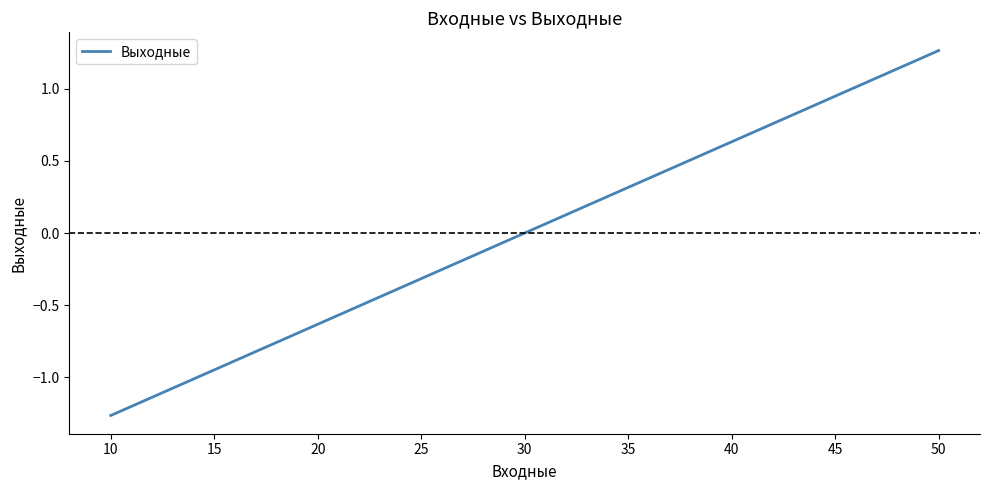

Which label corresponds to the largest value in the chart?

50